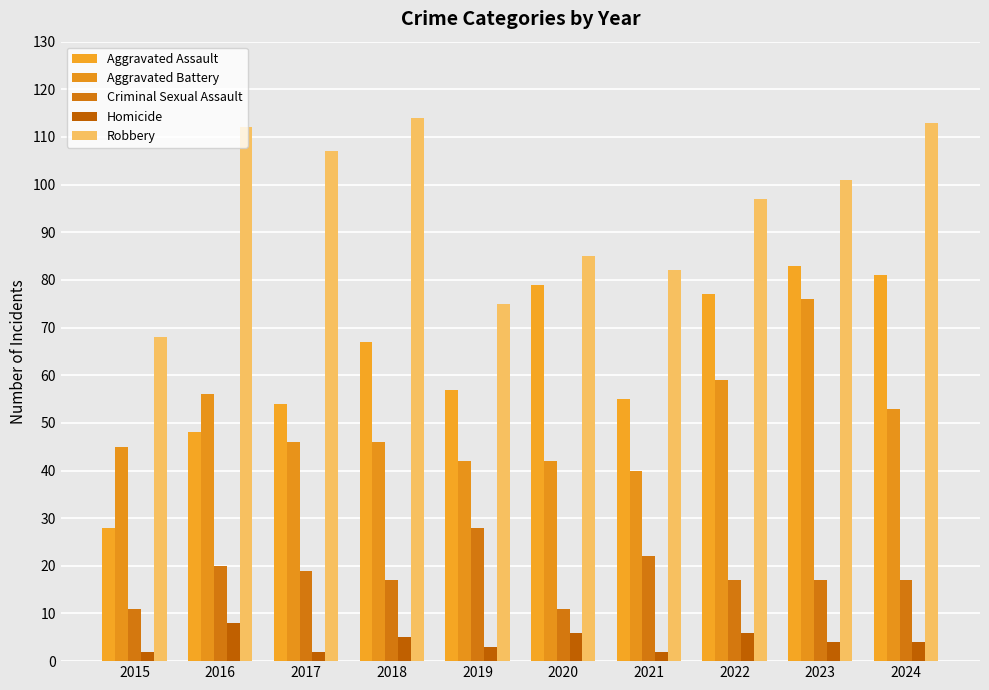

Between 2019 and 2023, which is larger?

2023